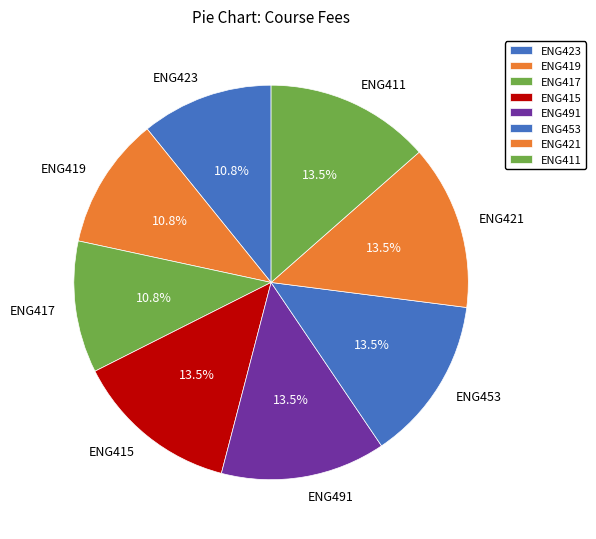

How much of the chart is everything except ENG419?

89.2%